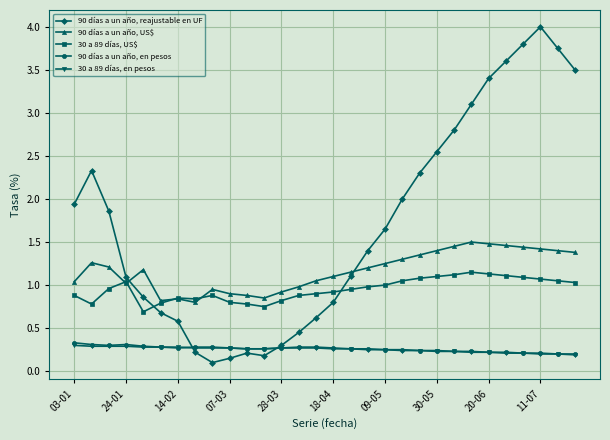

True or false: 90 días a un año, US$ has more than 1 points higher than both neighbors.

True